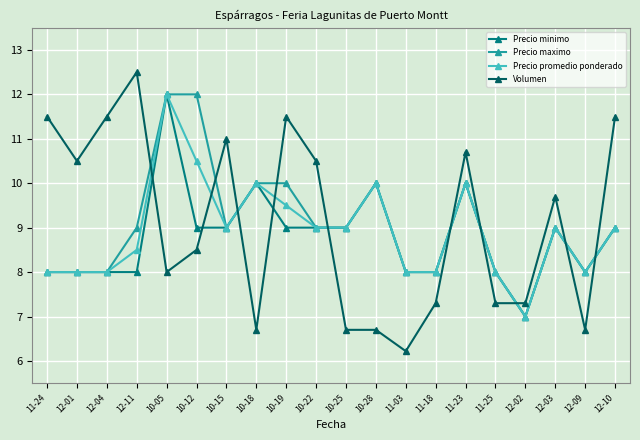

Reading left to right, transcribe all the data shown in this chart.

Precio minimo: 11-24=8.0	12-01=8.0	12-04=8.0	12-11=8.0	10-05=12.0	10-12=9.0	10-15=9.0	10-18=10.0	10-19=9.0	10-22=9.0	10-25=9.0	10-28=10.0	11-03=8.0	11-18=8.0	11-23=10.0	11-25=8.0	12-02=7.0	12-03=9.0	12-09=8.0	12-10=9.0
Precio maximo: 11-24=8.0	12-01=8.0	12-04=8.0	12-11=9.0	10-05=12.0	10-12=12.0	10-15=9.0	10-18=10.0	10-19=10.0	10-22=9.0	10-25=9.0	10-28=10.0	11-03=8.0	11-18=8.0	11-23=10.0	11-25=8.0	12-02=7.0	12-03=9.0	12-09=8.0	12-10=9.0
Precio promedio ponderado: 11-24=8.0	12-01=8.0	12-04=8.0	12-11=8.5	10-05=12.0	10-12=10.5	10-15=9.0	10-18=10.0	10-19=9.5	10-22=9.0	10-25=9.0	10-28=10.0	11-03=8.0	11-18=8.0	11-23=10.0	11-25=8.0	12-02=7.0	12-03=9.0	12-09=8.0	12-10=9.0
Volumen: 11-24=11.5	12-01=10.5	12-04=11.5	12-11=12.5	10-05=8.0	10-12=8.5	10-15=11.0	10-18=6.7	10-19=11.5	10-22=10.5	10-25=6.7	10-28=6.7	11-03=6.2	11-18=7.3	11-23=10.7	11-25=7.3	12-02=7.3	12-03=9.7	12-09=6.7	12-10=11.5